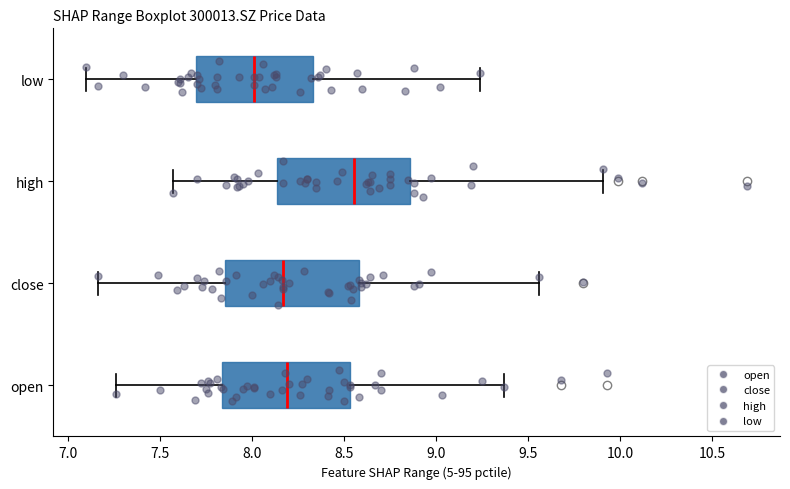

Where does the median line of the box for low sit on the x-axis? The values are not printed on the chart, so give them approximately, as read against the axis.

8.00